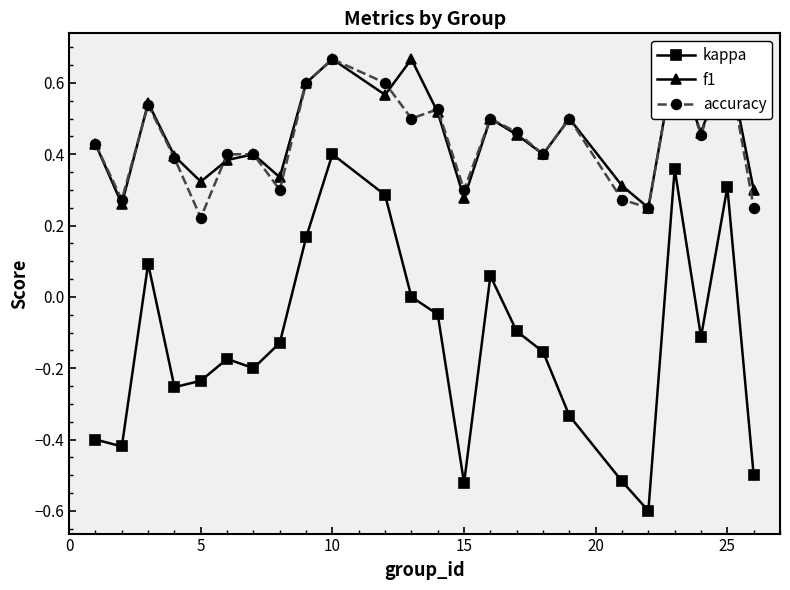

At which label does kappa reach its peak?

10